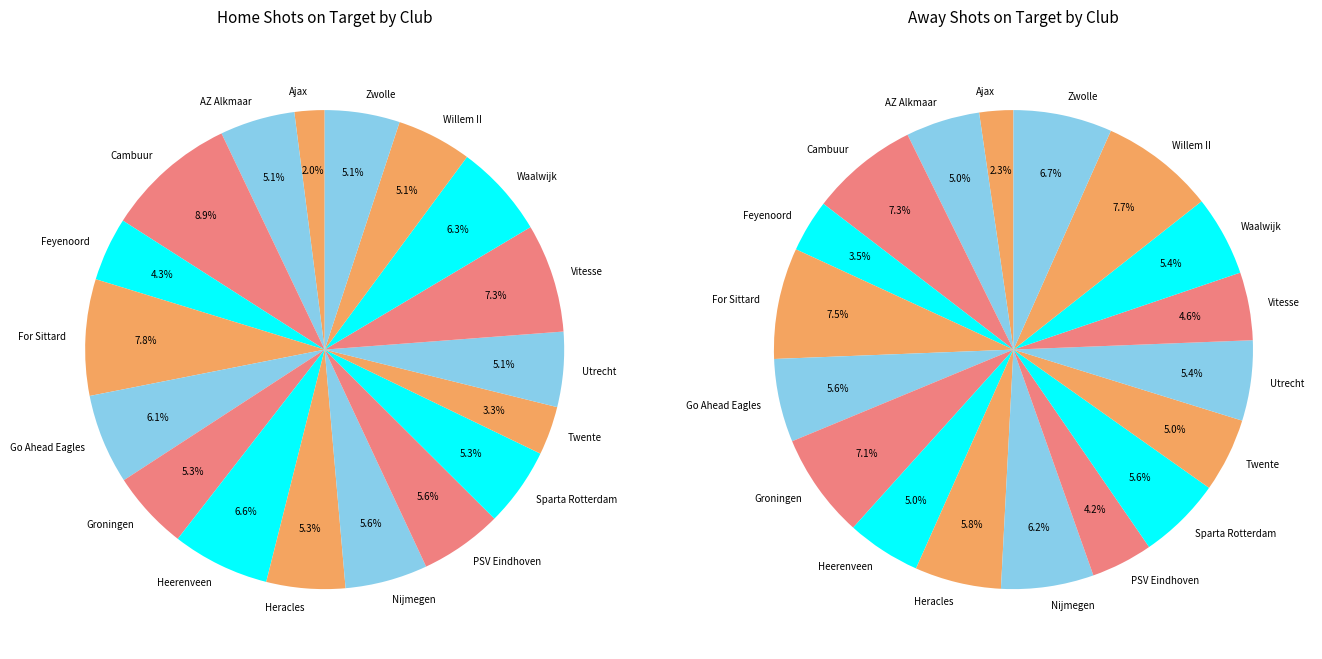

Which category has the smallest portion of the pie?

Ajax